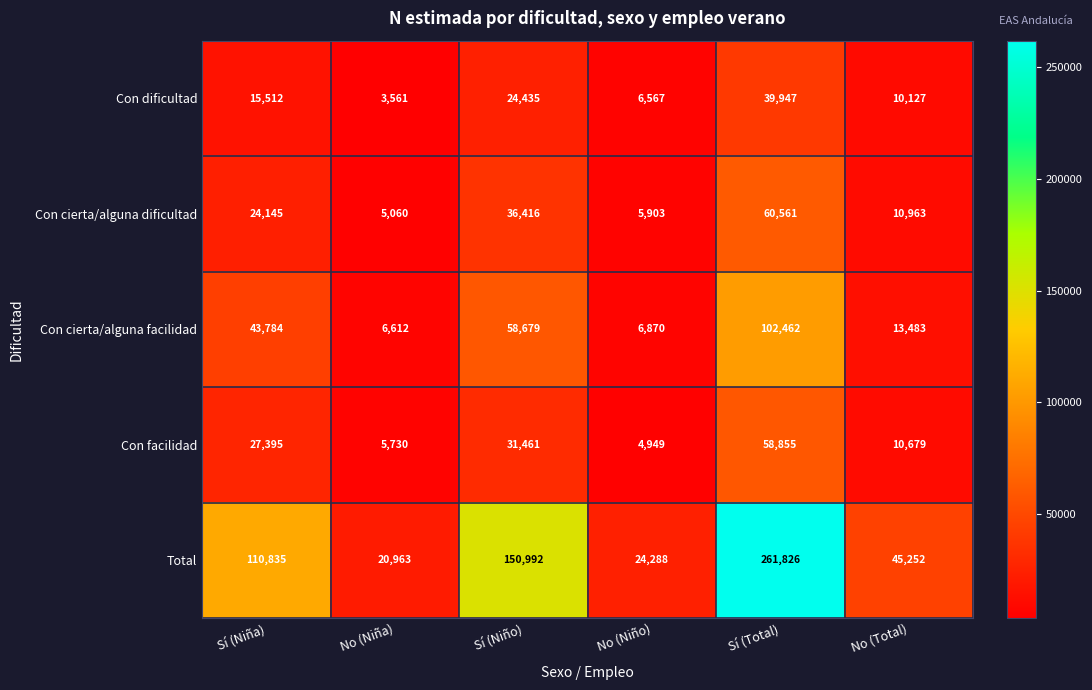

Which category has the highest value across all series?

Sí (Total)